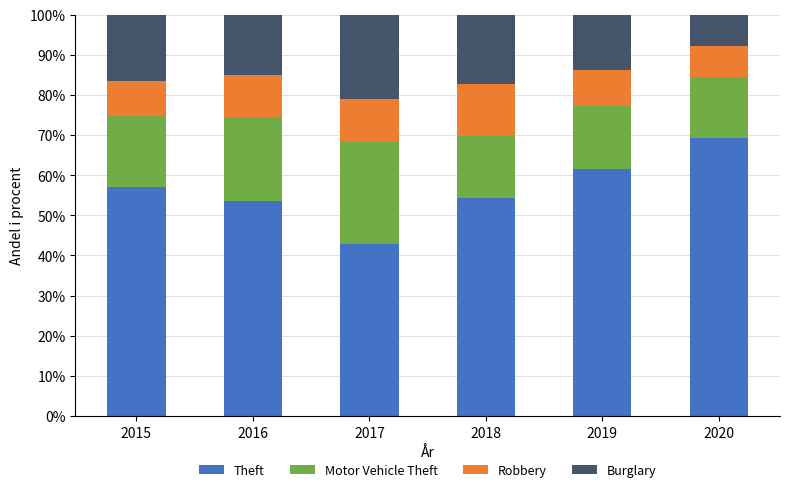

Does the chart contain stacked bars?

Yes